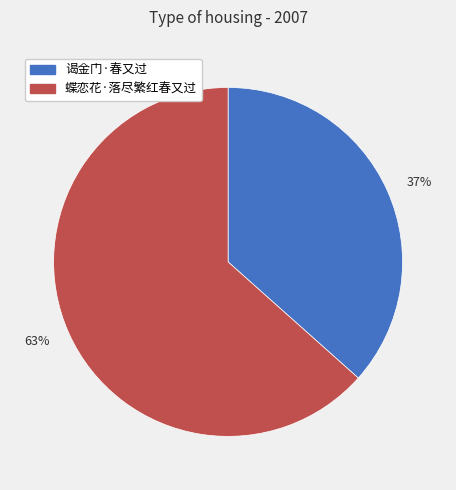

How many segments does this pie chart have?

2